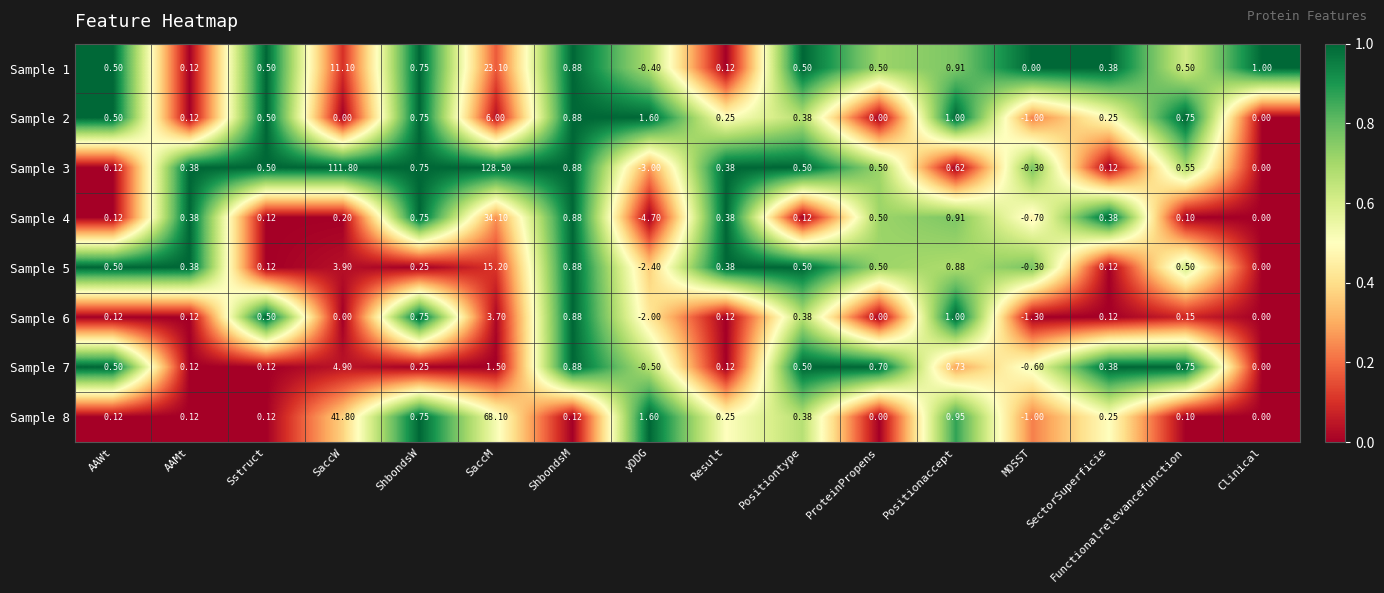

Where does the Sample 1 series first go above 0?

AAWt